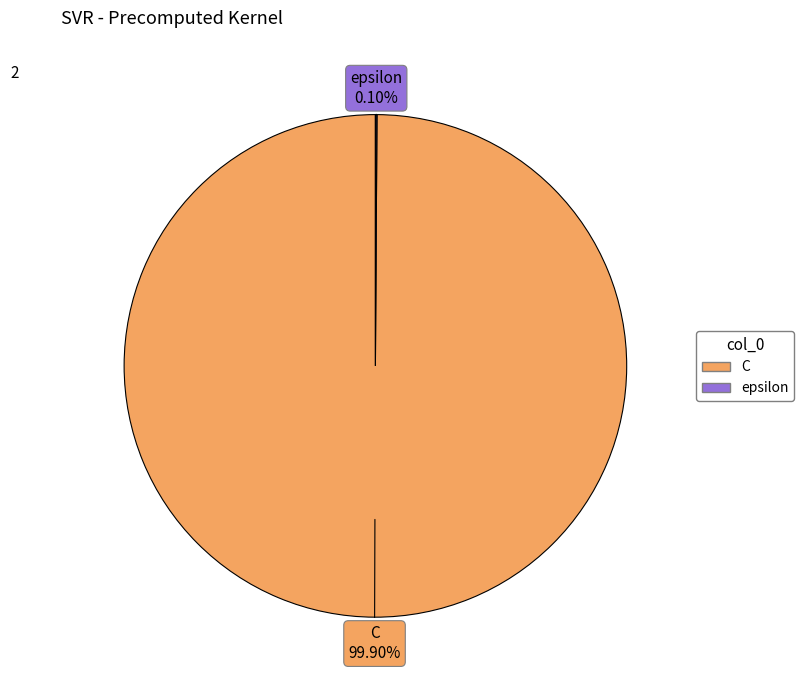

Does any single category account for the majority?

Yes